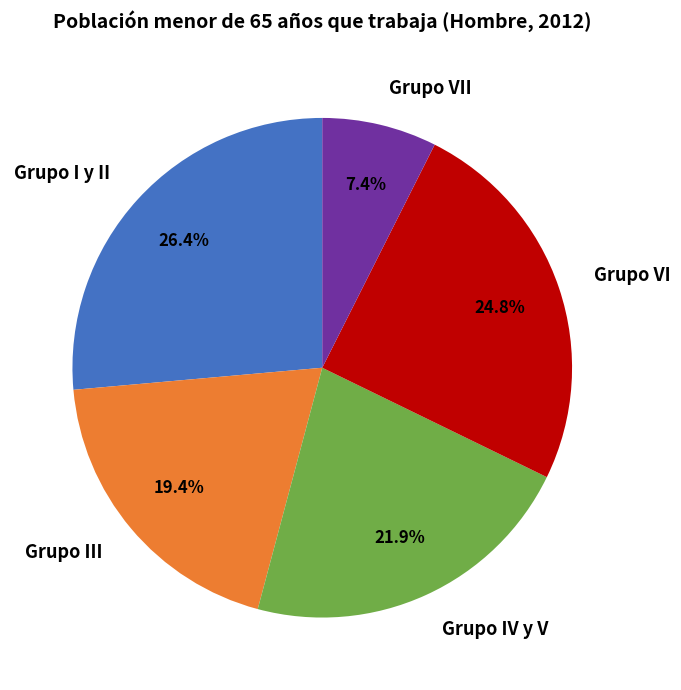

Which has a higher value, Grupo I y II or Grupo III?

Grupo I y II